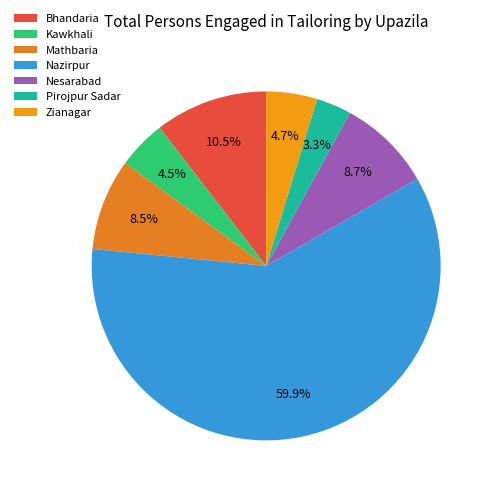

Which has a higher value, Nesarabad or Kawkhali?

Nesarabad